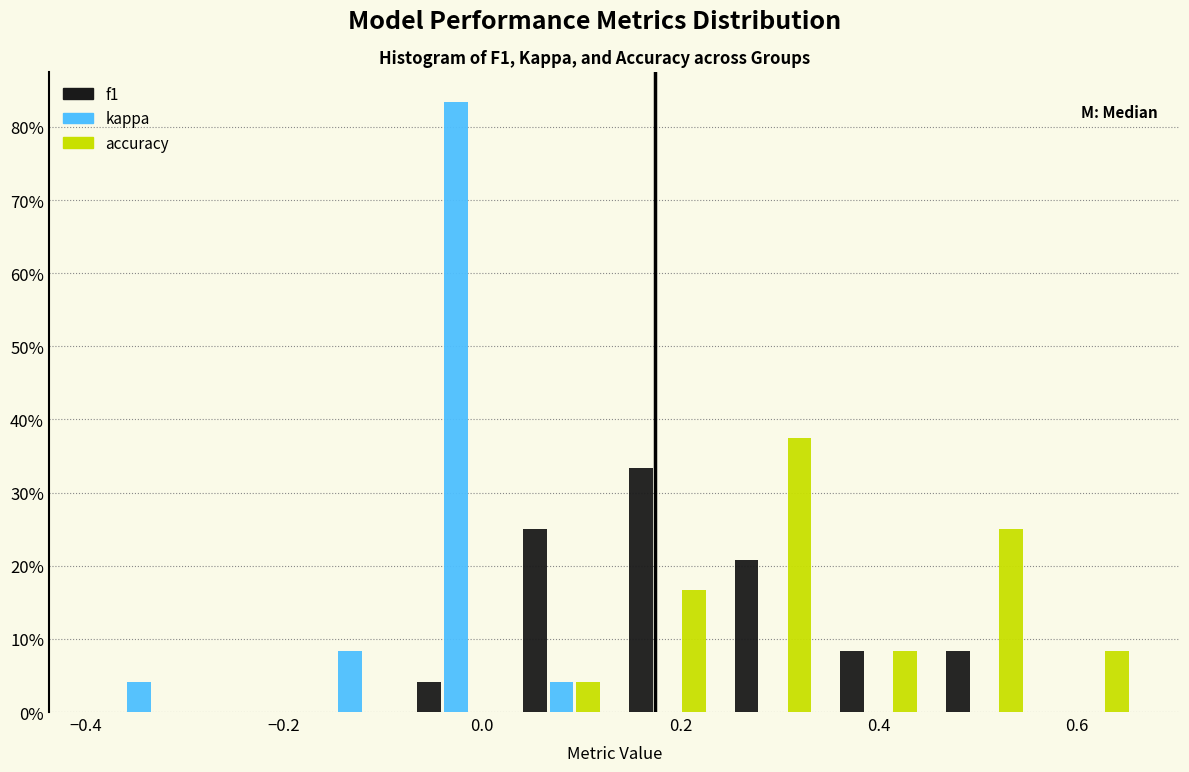

What is the height of the kappa bar covering -0.18 to -0.08 on the x-axis? Neither the bar edges nor the heights are printed on the chart, so give them approximately, as read against the axes.

8